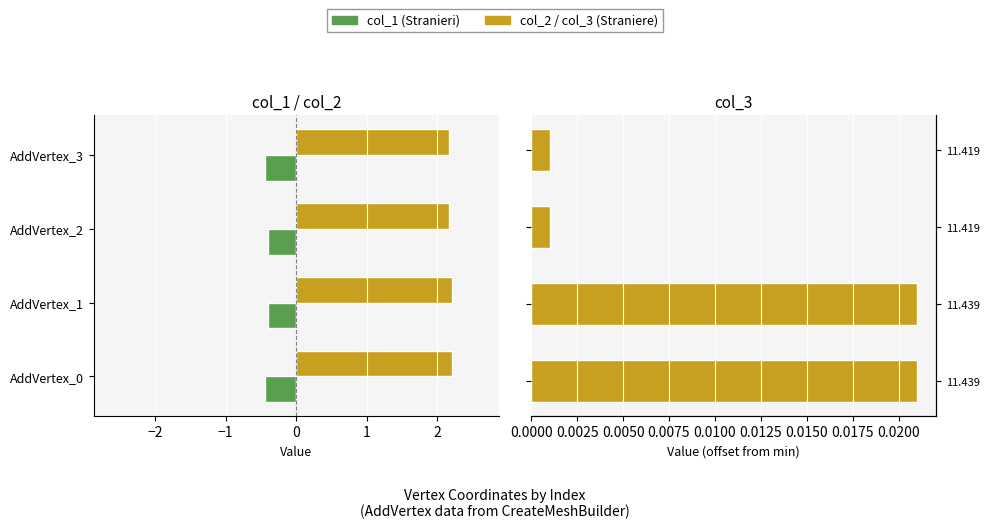

What is the sum of the col_1 (Stranieri) values at AddVertex_3 and AddVertex_1?

-0.9